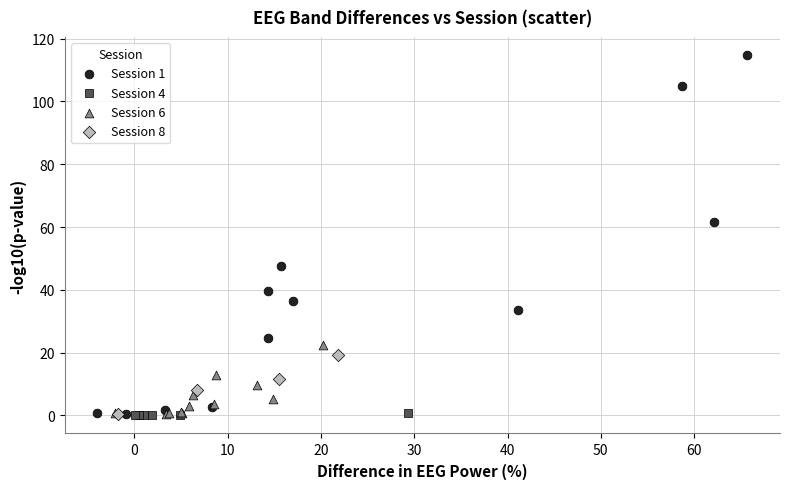

Which series reaches the maximum Y coordinate?

Session 1